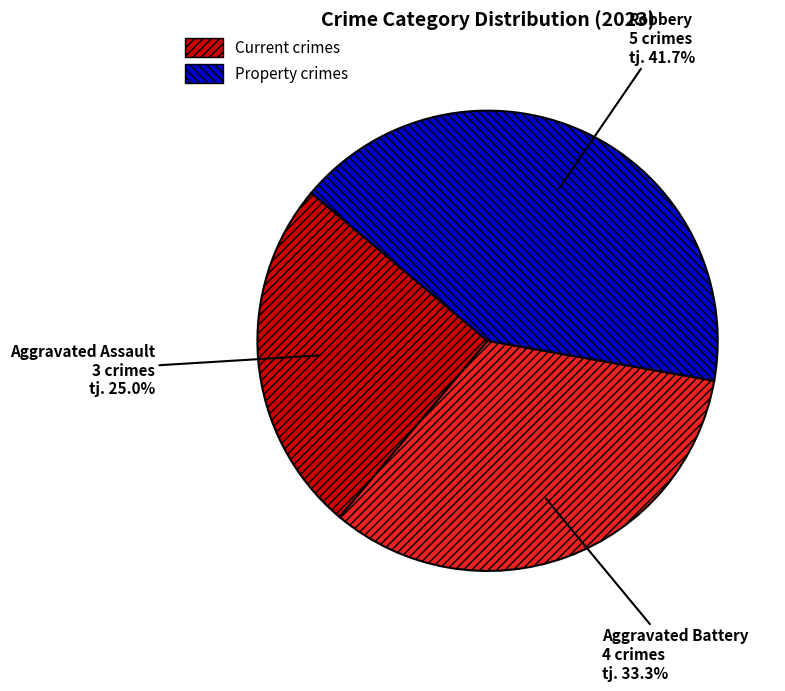

To the nearest percent, what percentage of the pie is Aggravated Battery?

33%